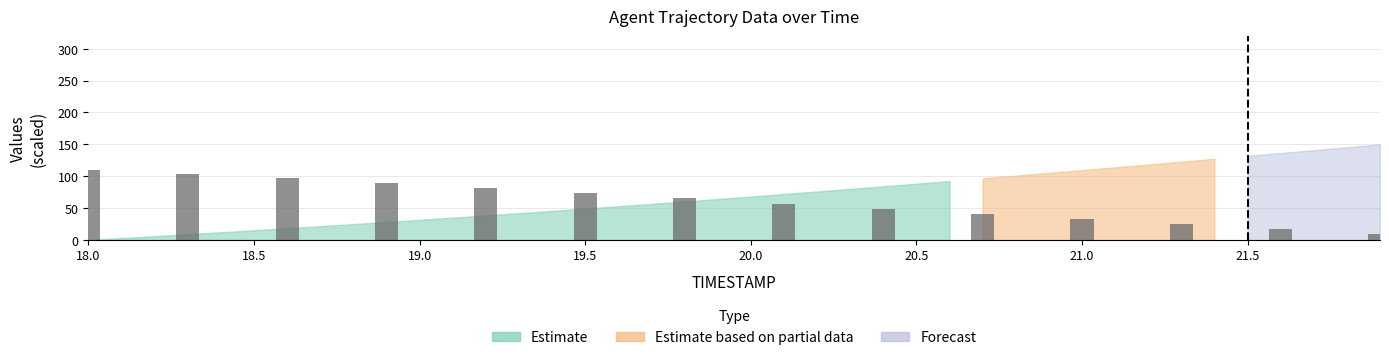

Reading left to right, list all the values displayed in this chart.

110.0	104.2	97.2	89.6	81.6	73.4	65.3	57.1	49.0	41.1	33.3	25.4	17.6	10.0